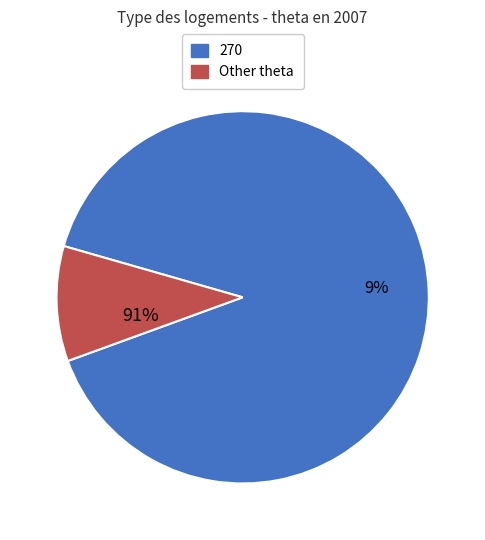

How many slices are in this pie chart?

2